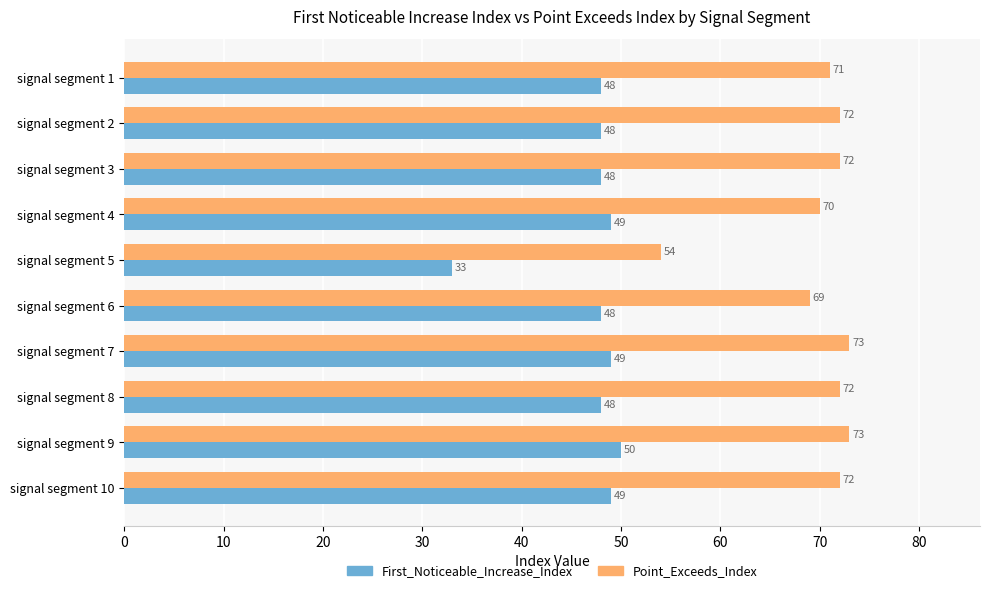

At which label is Point_Exceeds_Index closest to 63?

signal segment 6